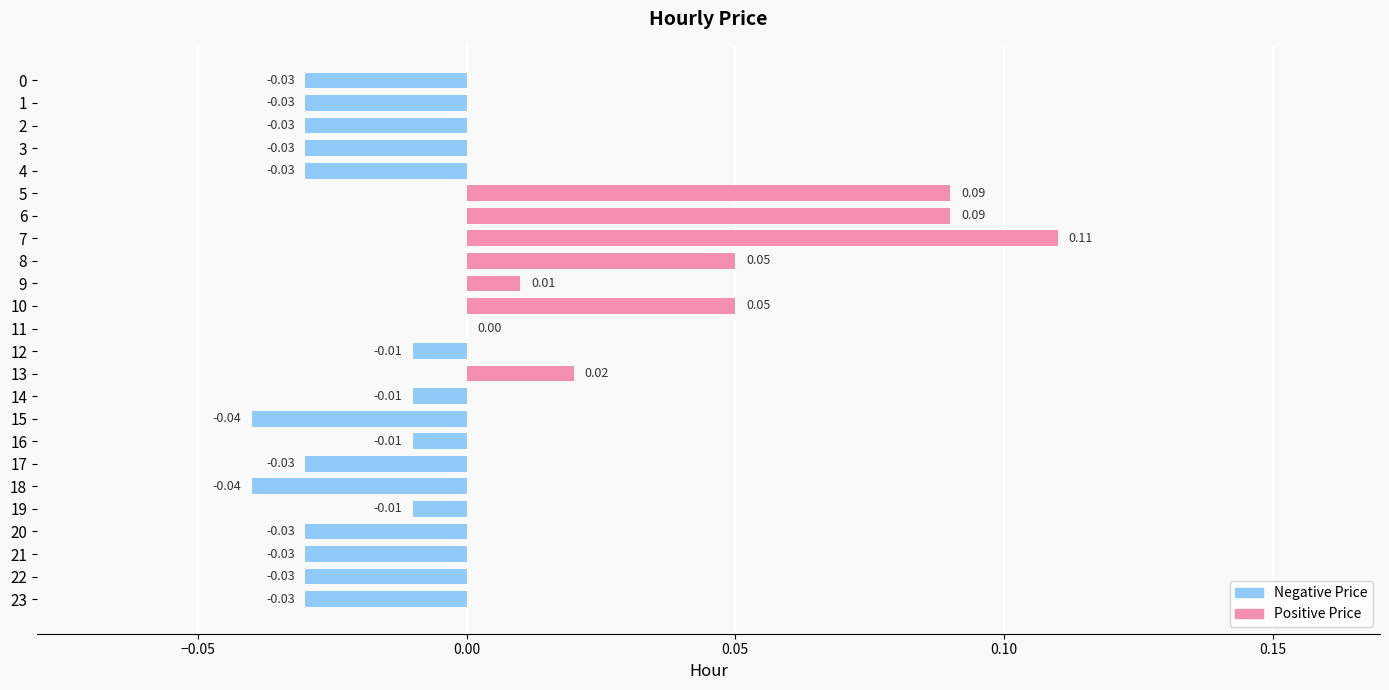

What is the change in value from 2 to 5?

+0.1